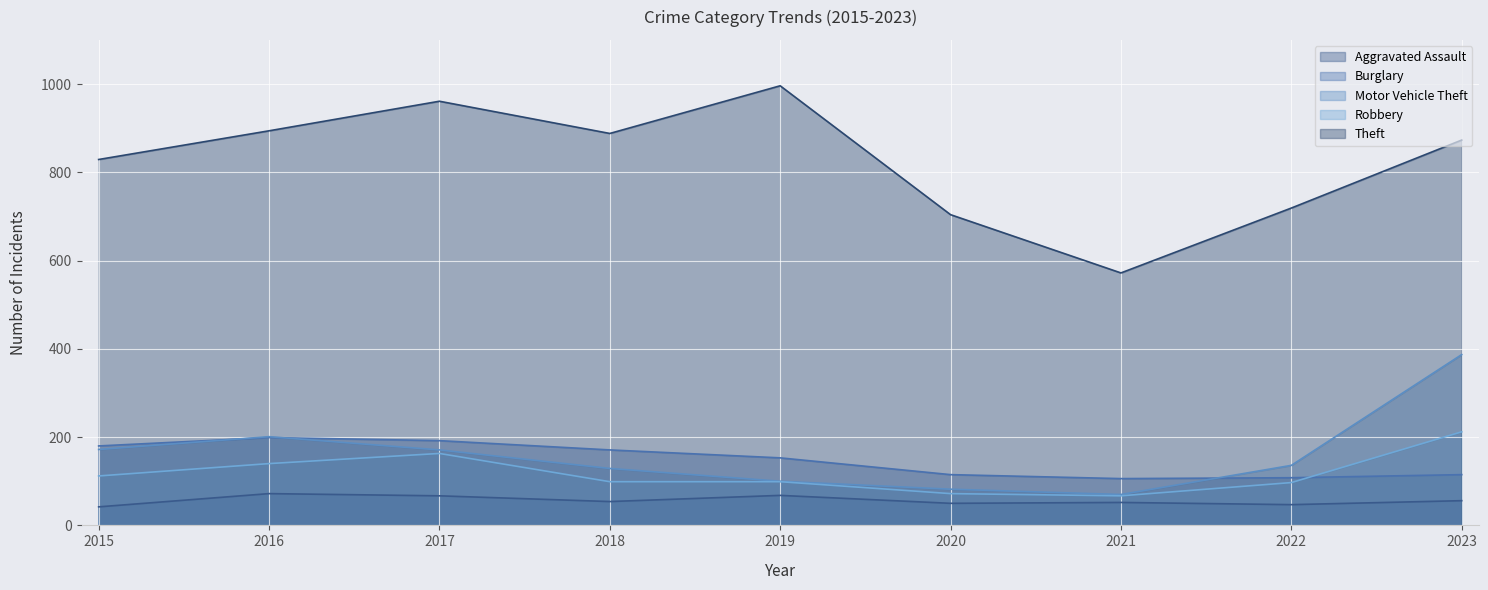

What is the average value of the Motor Vehicle Theft series?

161